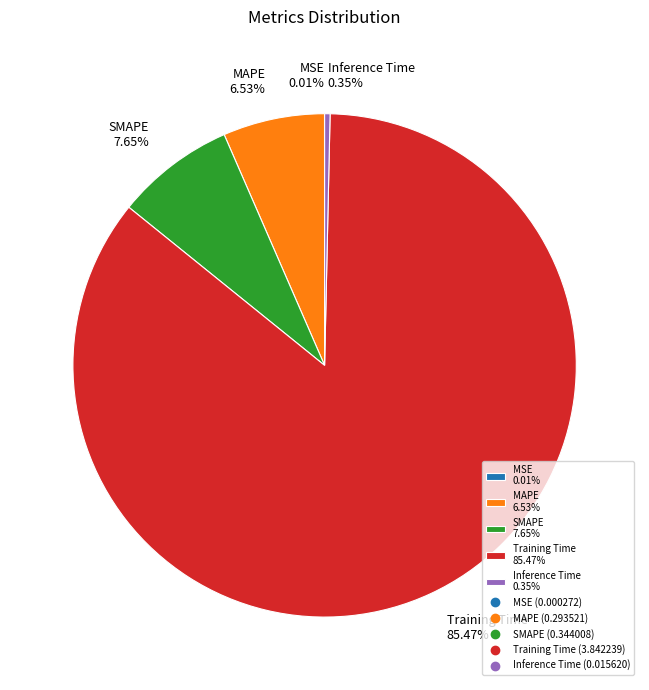

Which has a higher value, Training Time or MAPE?

Training Time